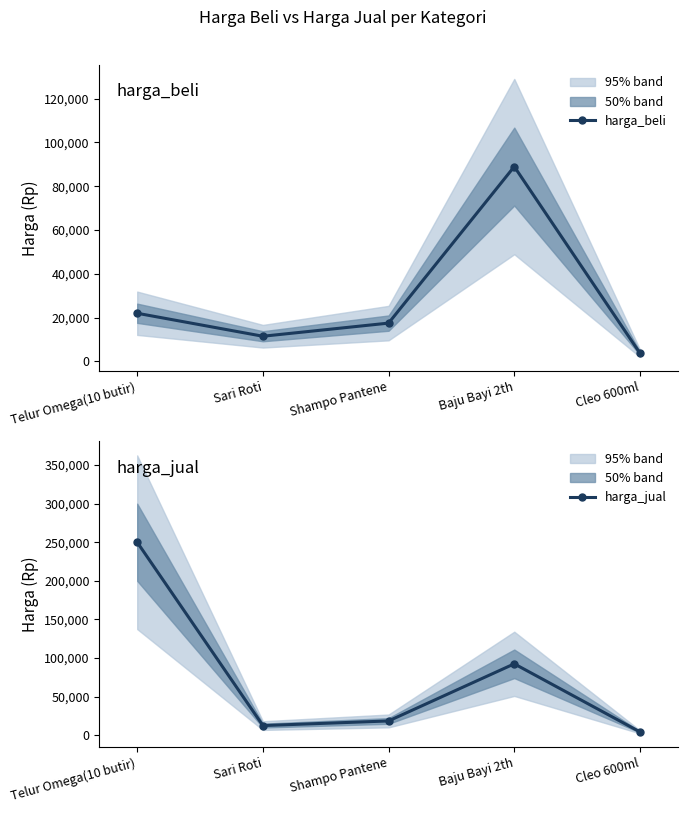

Which series changed the most between Telur Omega(10 butir) and Cleo 600ml?

harga_jual